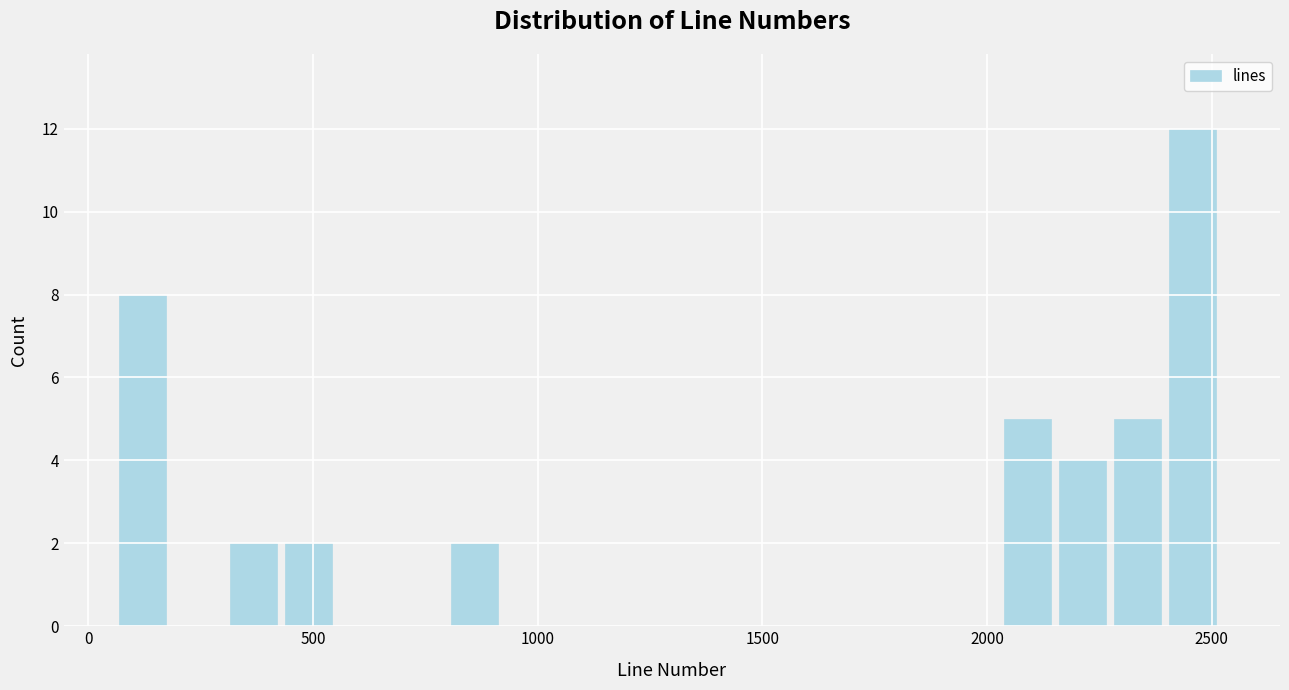

Around what value on the x-axis is the tallest bar? Give the approximate position of its centre, as read against the axis.

2450